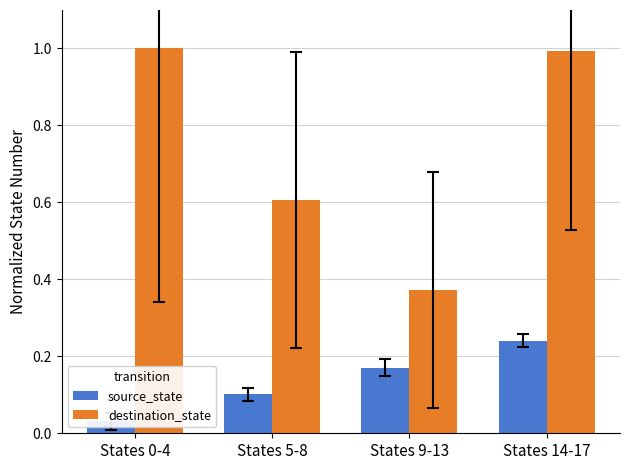

Which series has the largest total across all categories?

destination_state